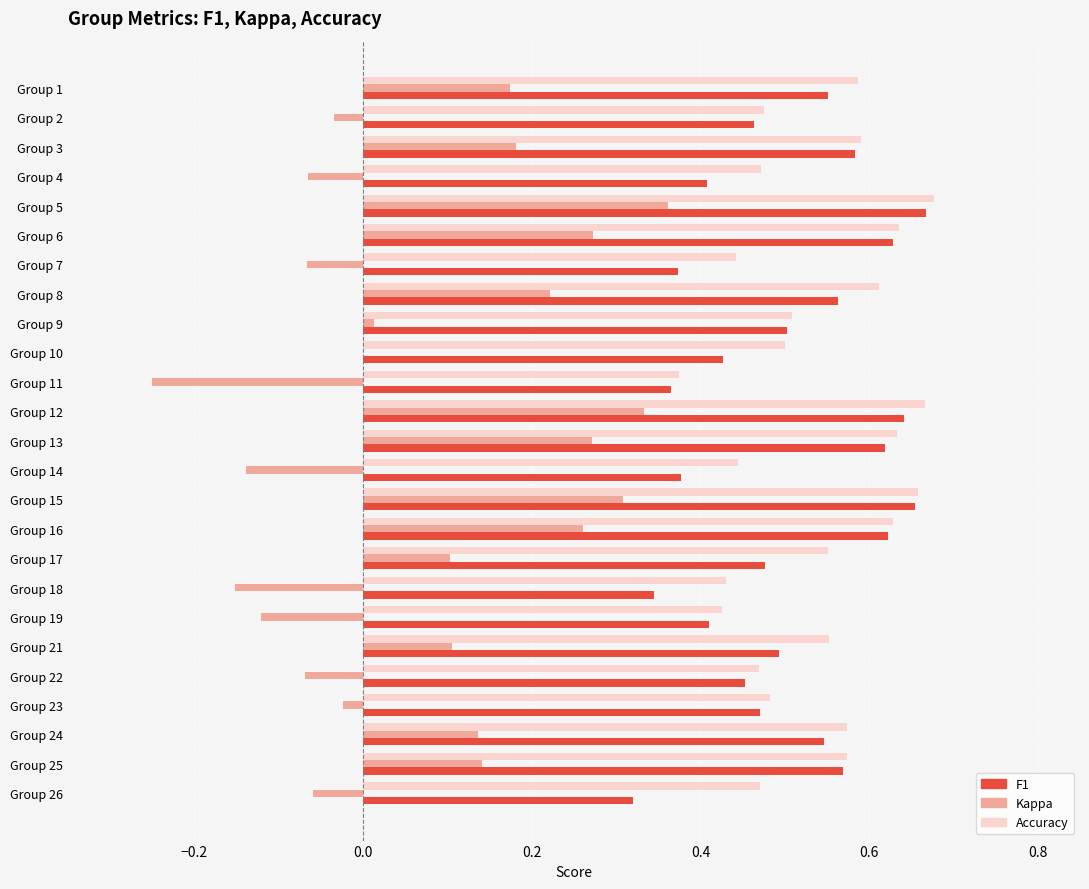

What is the total value across all series at Group 2?

0.9